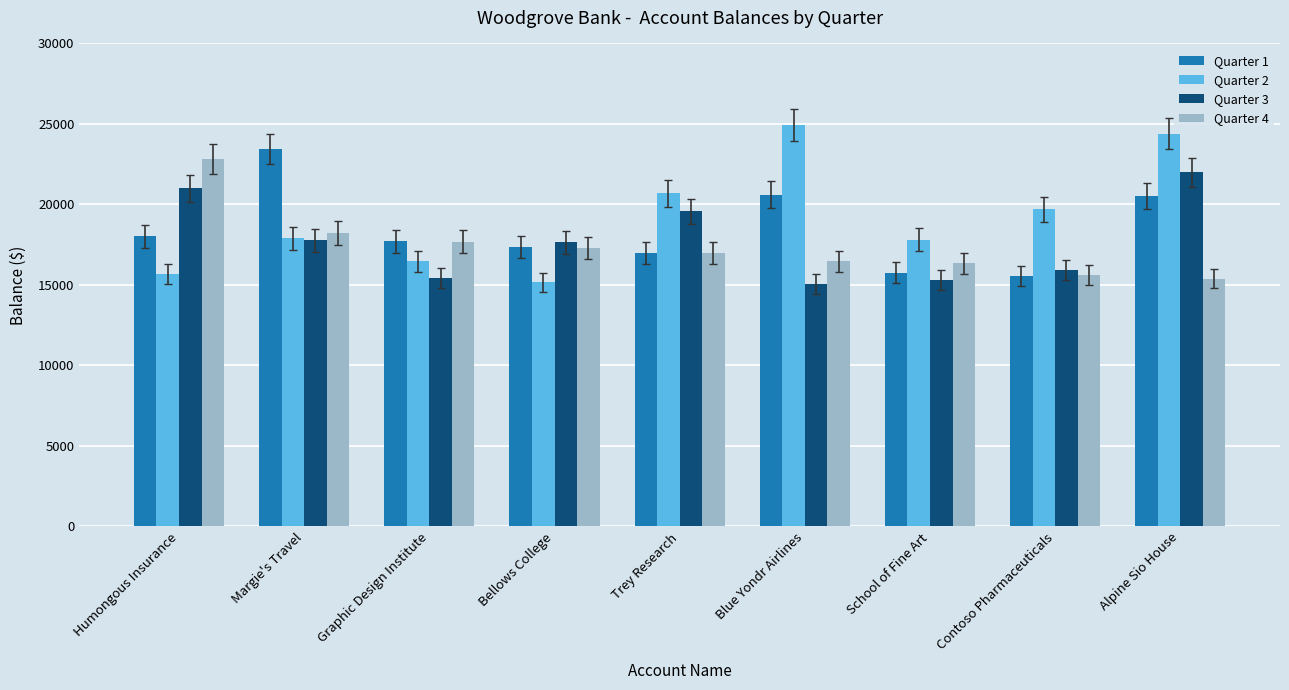

At which label does Quarter 3 reach its minimum?

Blue Yondr Airlines